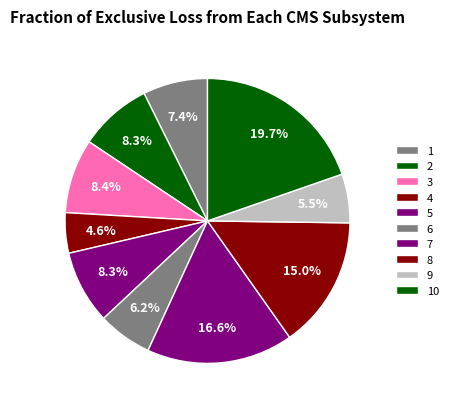

What is the smallest slice in the pie chart?

4